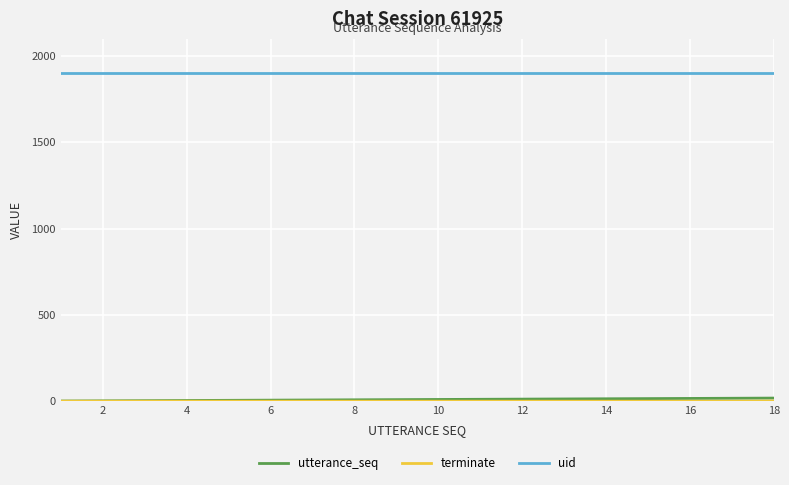

What is the greatest value displayed?

1904